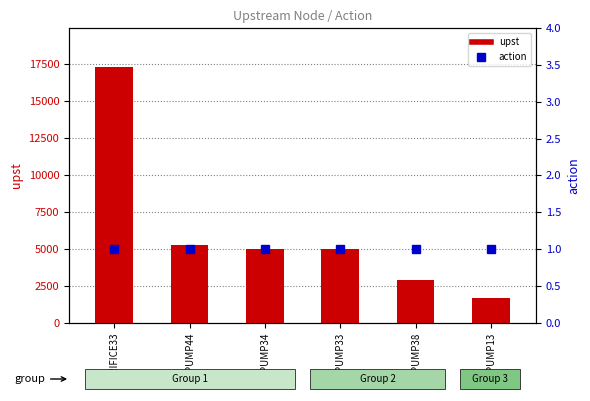

List the series in order of their overall mean, lowest first.

action, upst